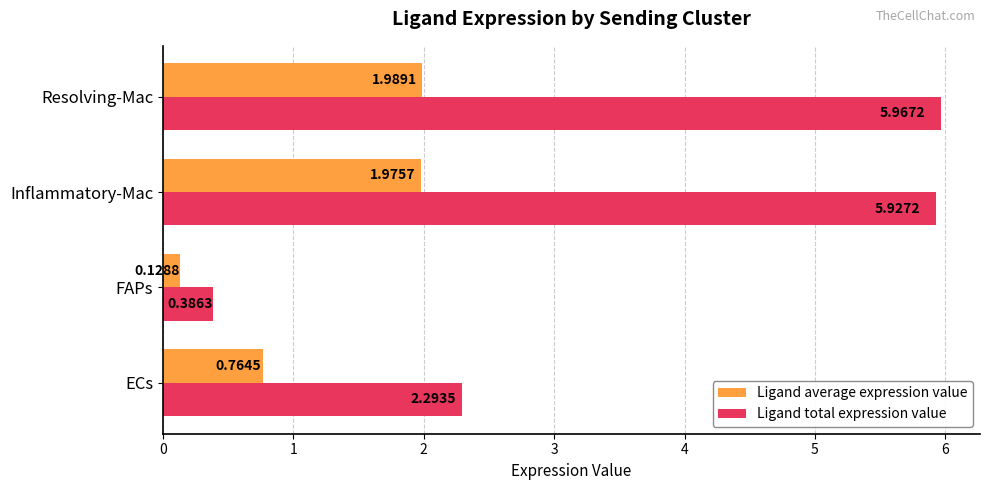

What is the spread (max minus min) of values at Resolving-Mac?

4.0